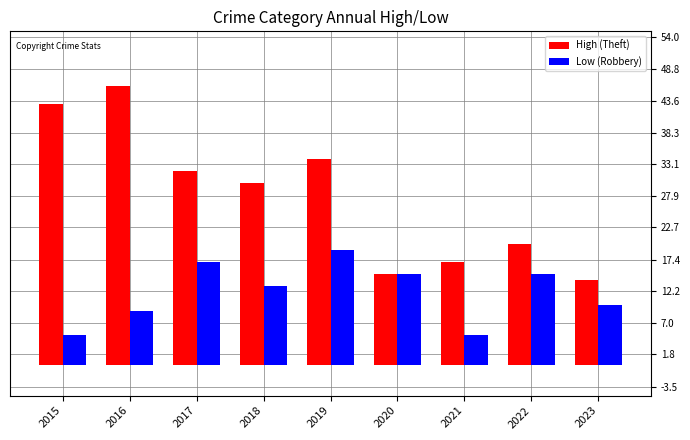

At which label does High (Theft) reach its peak?

2016